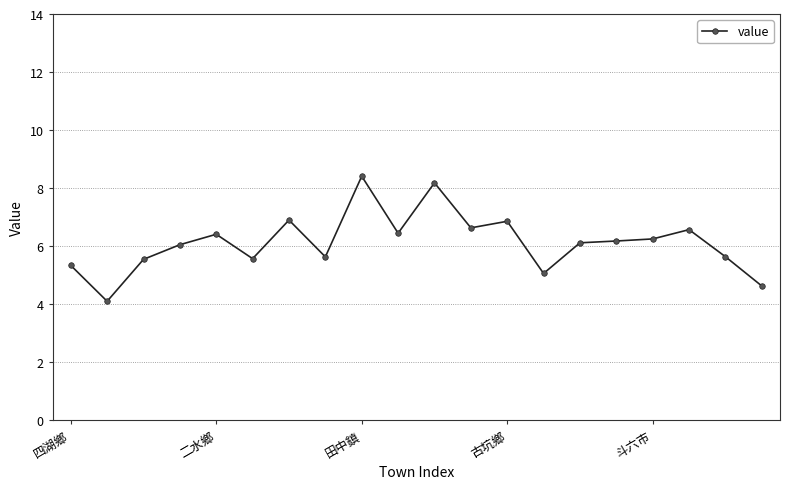

What is the maximum value shown in the chart?

8.4